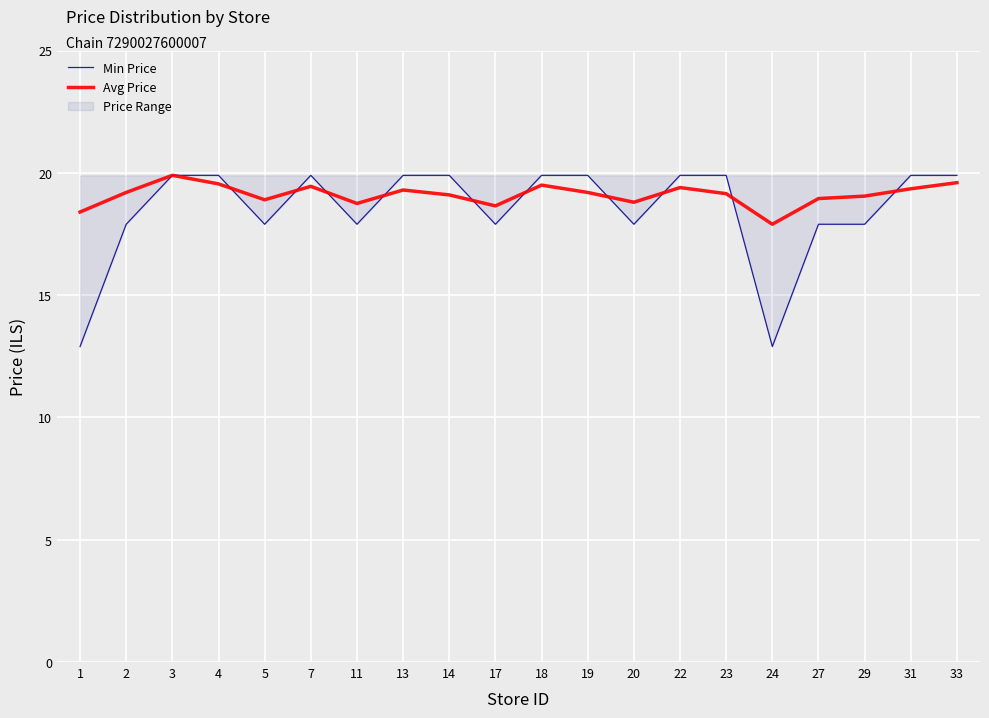

At 13, list the series in order from largest to smallest.

Min Price, Avg Price